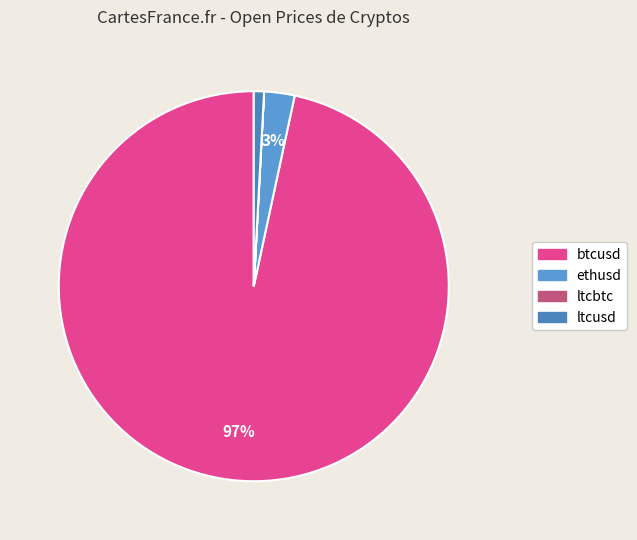

Rank the categories by value from lowest to highest.

ltcbtc, ltcusd, ethusd, btcusd